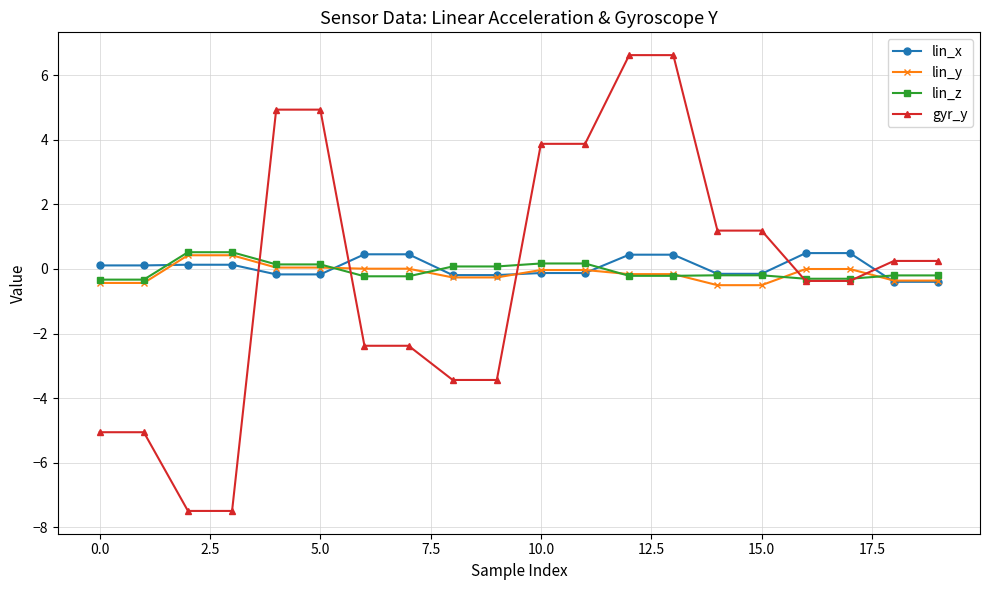

Rank the series by their average value, from highest to lowest.

lin_x, lin_z, lin_y, gyr_y